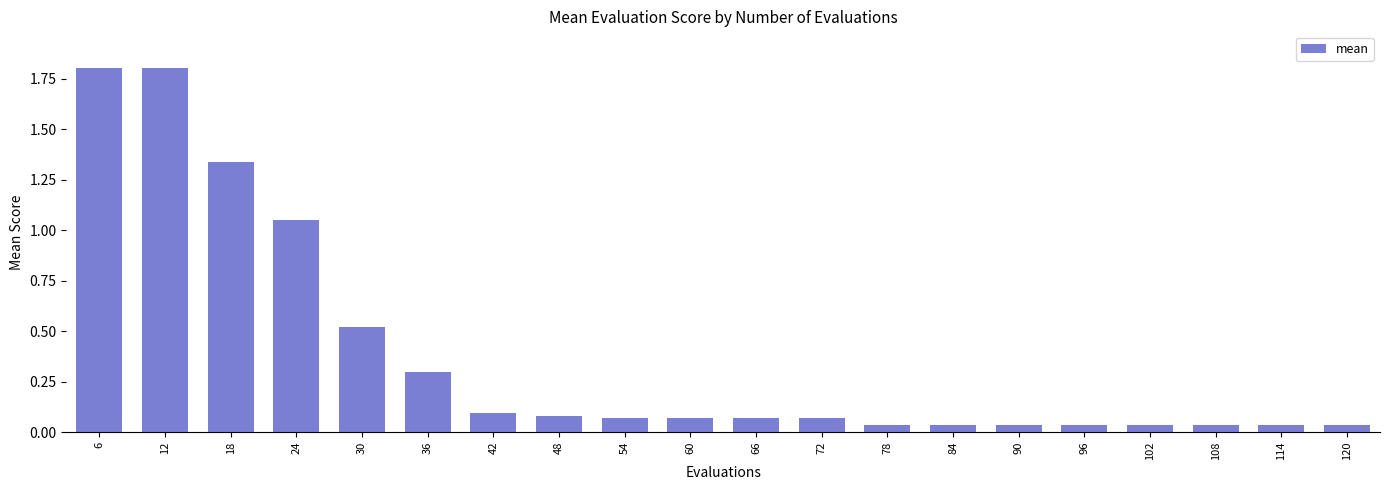

What is the maximum value shown in the chart?

1.8